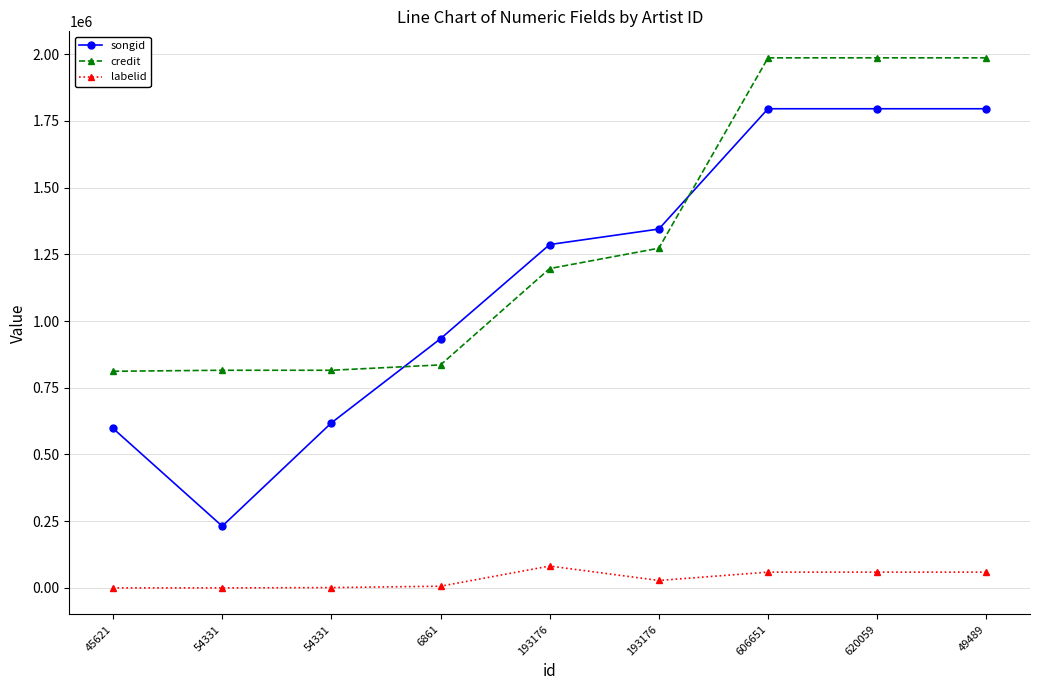

Reading left to right, what are all the values shown in this chart?

songid: 597829	231369	618455	934015	1286847	1344975	1795790	1795790	1795790
credit: 811971	815641	815641	835778	1196879	1273123	1986605	1986605	1986605
labelid: -1	-1	1220	6311	81884	27831	59065	59065	59065